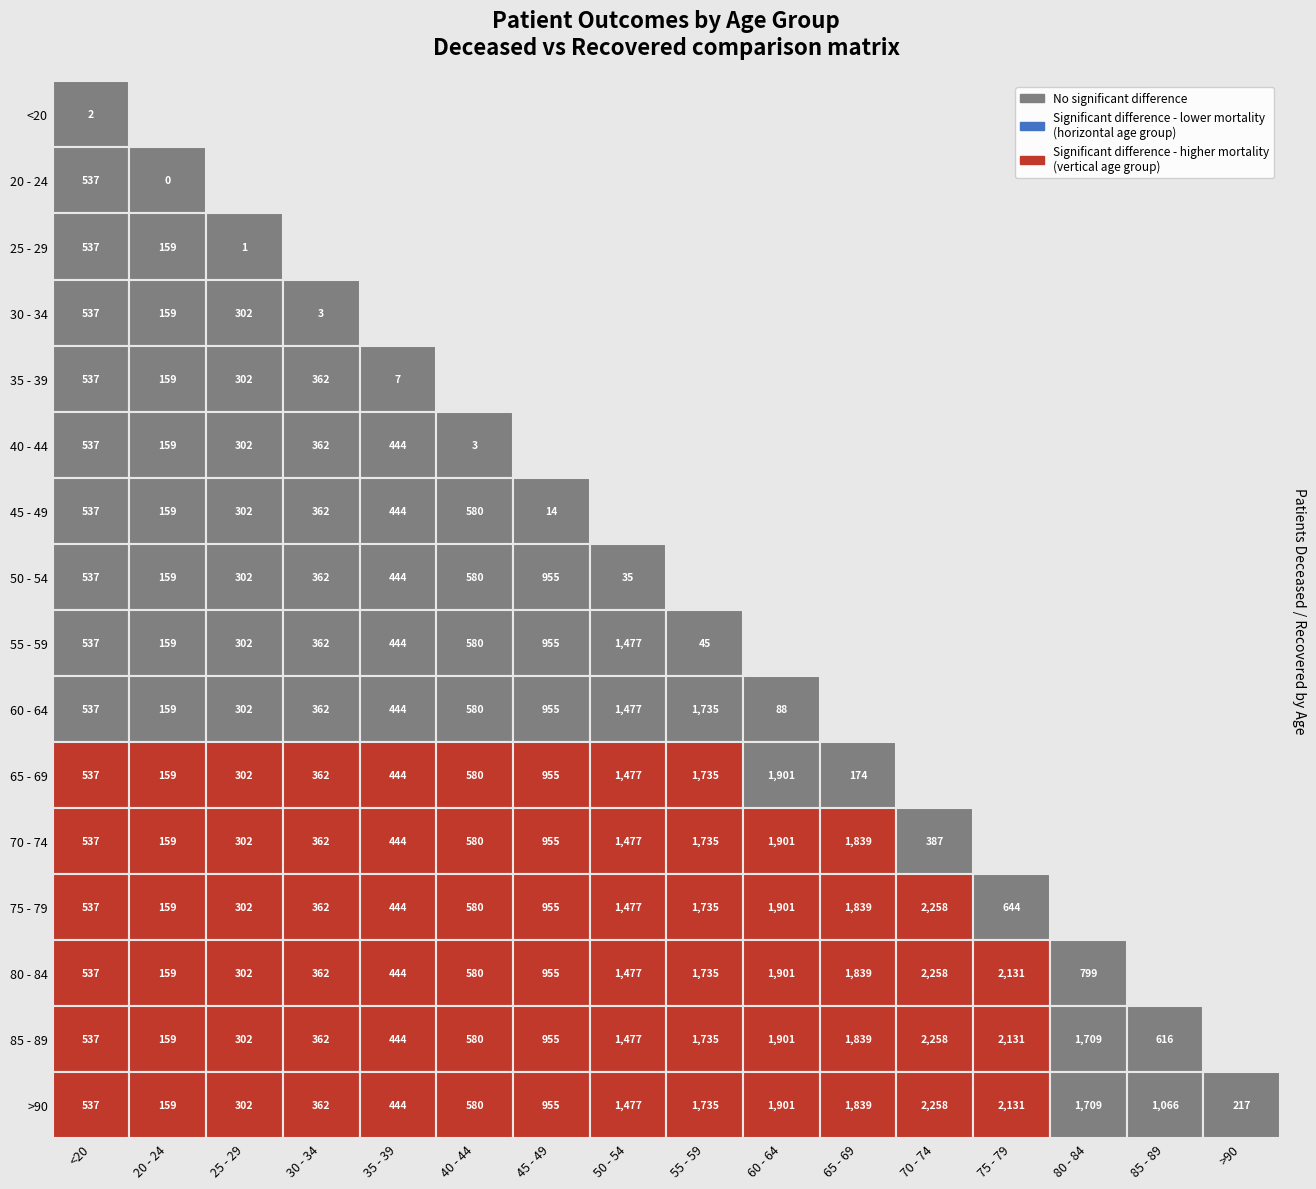

At which label does patients_deceased reach its peak?

13